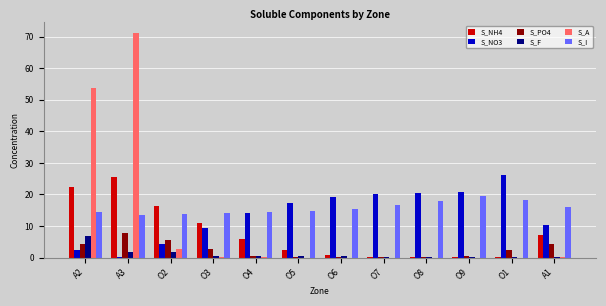

What is the greatest value displayed?

71.1